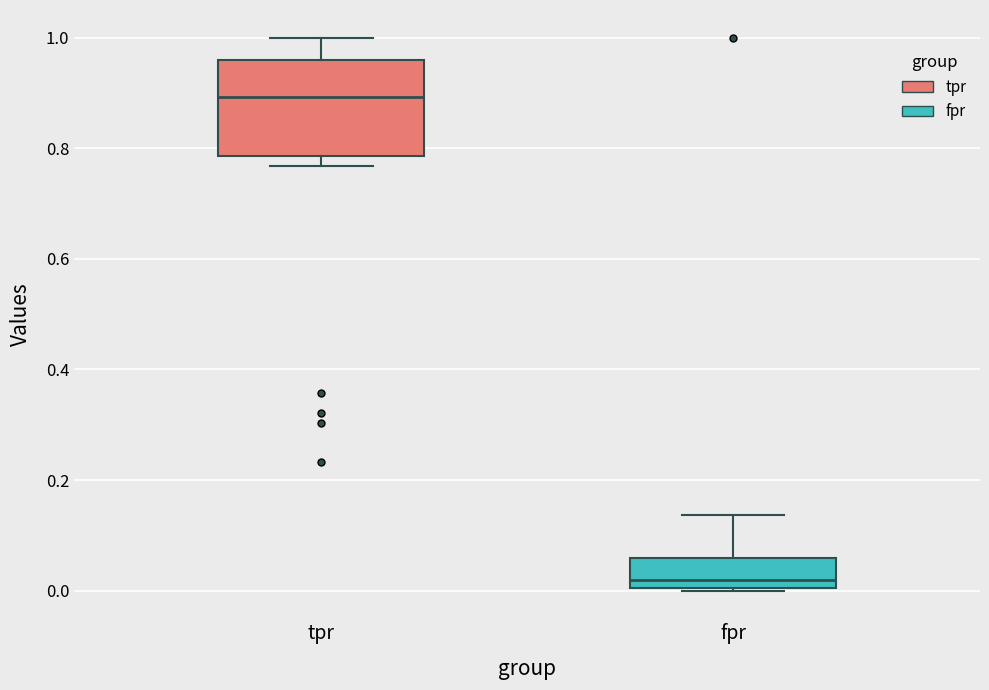

Which box has the highest median line?

tpr